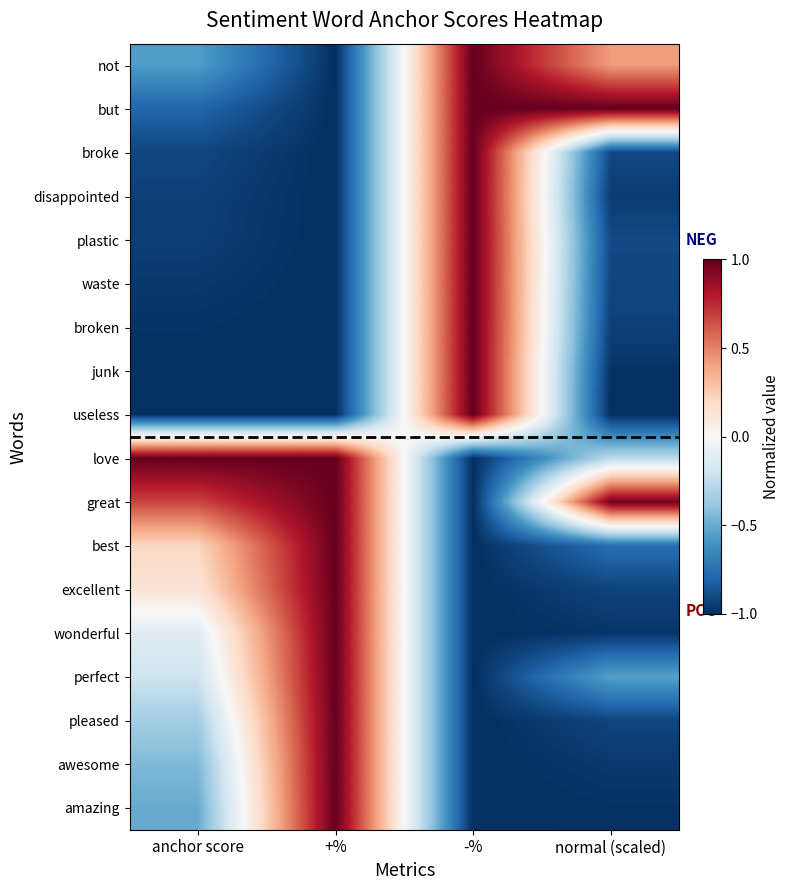

Reading left to right, extract all data points from this chart.

not: anchor score=-0.6	+%=-1.0	-%=1.0	normal (scaled)=0.4
but: anchor score=-0.8	+%=-1.0	-%=1.0	normal (scaled)=1.0
broke: anchor score=-0.9	+%=-1.0	-%=1.0	normal (scaled)=-0.9
disappointed: anchor score=-0.9	+%=-1.0	-%=1.0	normal (scaled)=-1.0
plastic: anchor score=-0.9	+%=-1.0	-%=1.0	normal (scaled)=-0.9
waste: anchor score=-1.0	+%=-1.0	-%=1.0	normal (scaled)=-0.9
broken: anchor score=-1.0	+%=-1.0	-%=1.0	normal (scaled)=-0.9
junk: anchor score=-1.0	+%=-1.0	-%=1.0	normal (scaled)=-1.0
useless: anchor score=-1.0	+%=-1.0	-%=1.0	normal (scaled)=-1.0
love: anchor score=1.0	+%=1.0	-%=-1.0	normal (scaled)=-0.3
great: anchor score=0.7	+%=1.0	-%=-1.0	normal (scaled)=1.0
best: anchor score=0.2	+%=1.0	-%=-1.0	normal (scaled)=-0.8
excellent: anchor score=0.1	+%=1.0	-%=-1.0	normal (scaled)=-0.9
wonderful: anchor score=-0.1	+%=1.0	-%=-1.0	normal (scaled)=-1.0
perfect: anchor score=-0.2	+%=1.0	-%=-1.0	normal (scaled)=-0.5
pleased: anchor score=-0.3	+%=1.0	-%=-1.0	normal (scaled)=-0.9
awesome: anchor score=-0.4	+%=1.0	-%=-1.0	normal (scaled)=-1.0
amazing: anchor score=-0.5	+%=1.0	-%=-1.0	normal (scaled)=-1.0